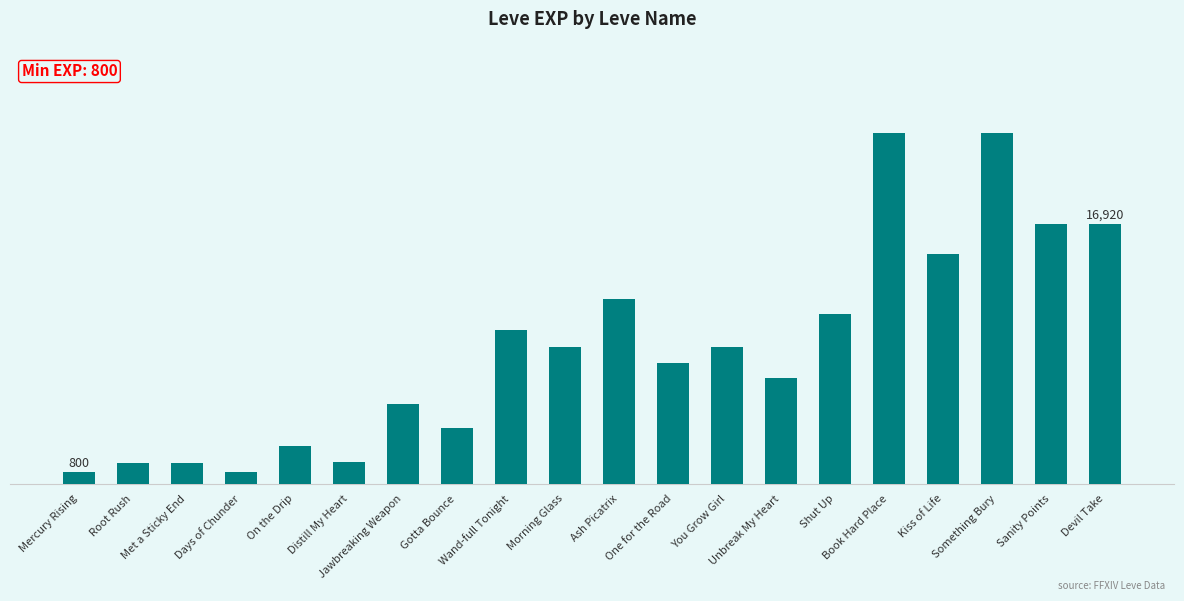

Which category has the lowest value across all series?

Mercury Rising